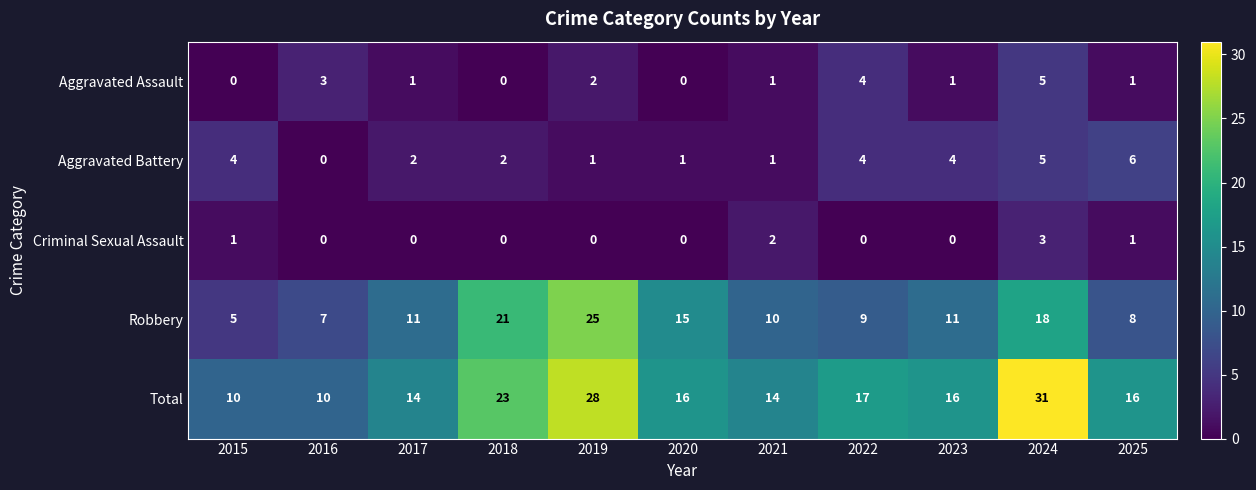

Is it true that Aggravated Battery equals 2 at 2018?

True